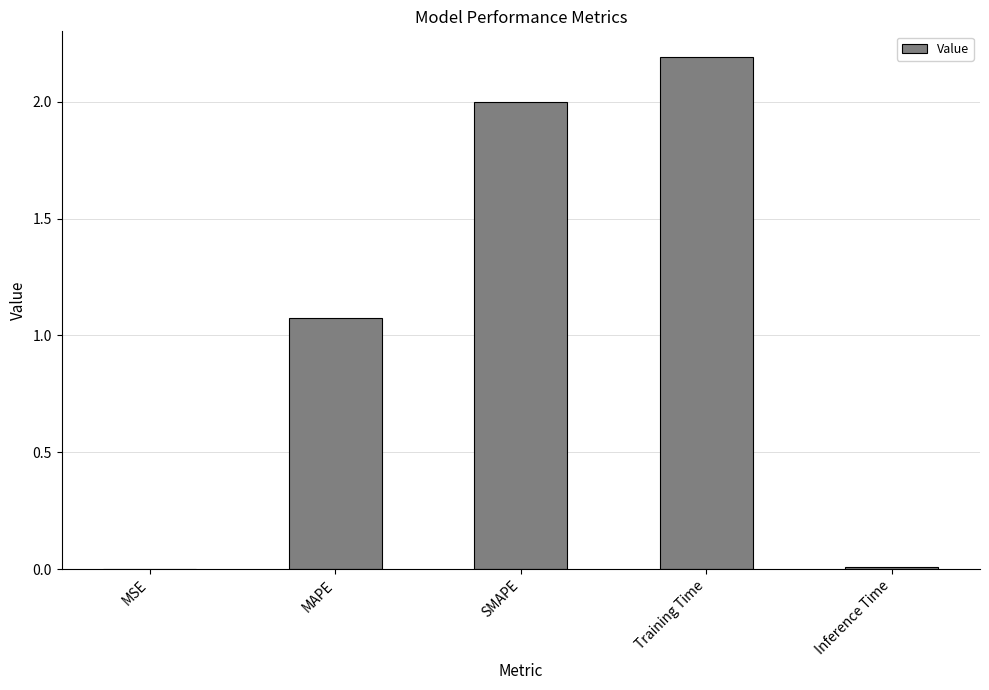

Is it true that the value at Training Time is 2.2?

True